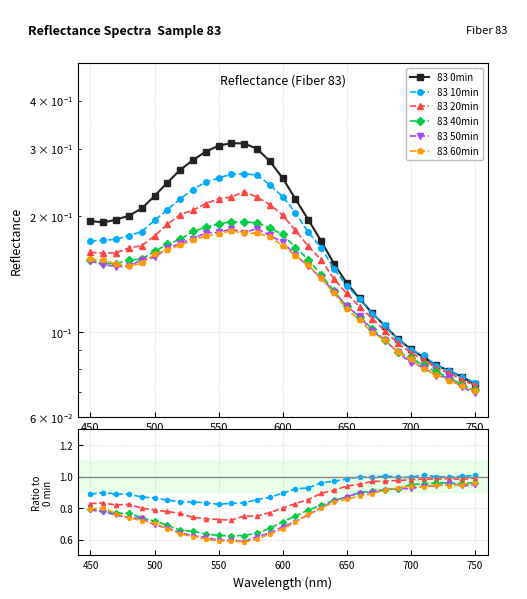

True or false: 83 10min and 83 50min cross at least once.

False